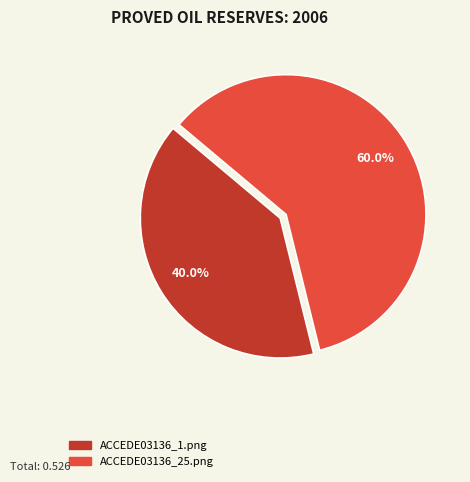

Which slice is the smallest?

ACCEDE03136_1.png